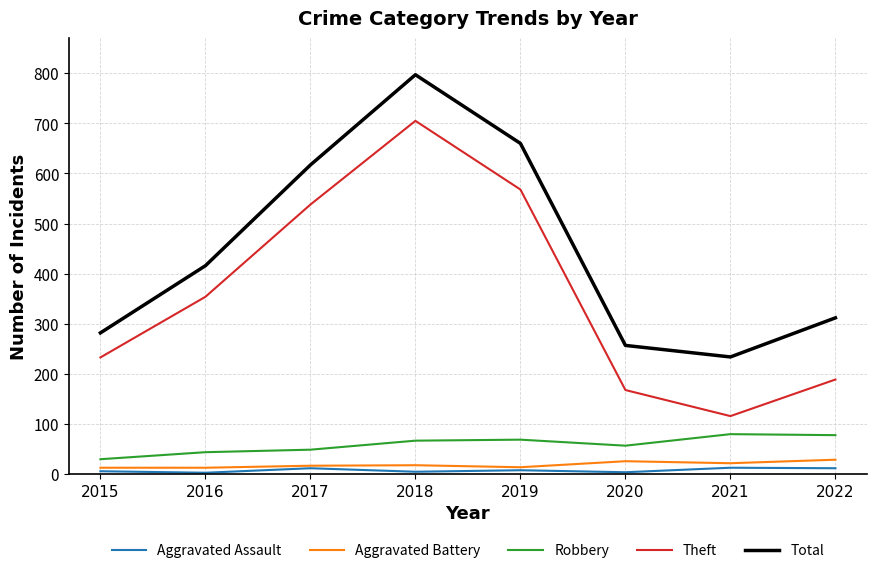

Rank the series by their maximum value, from lowest to highest.

Aggravated Assault, Aggravated Battery, Robbery, Theft, Total